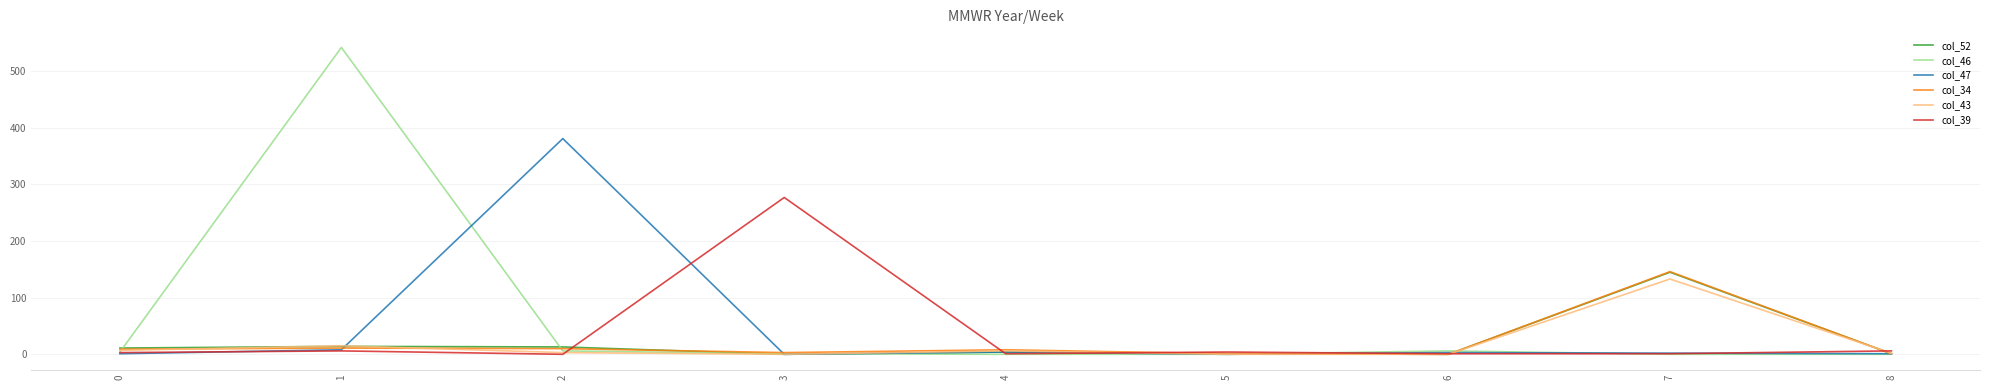

At how many categories does at least one series exceed 199?

3